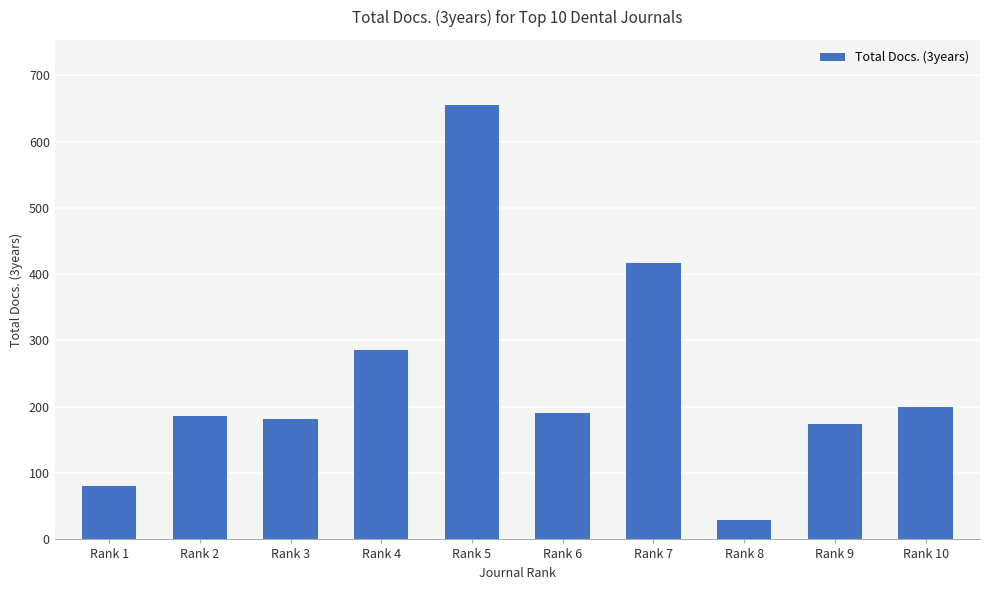

Between Rank 5 and Rank 6, which is larger?

Rank 5